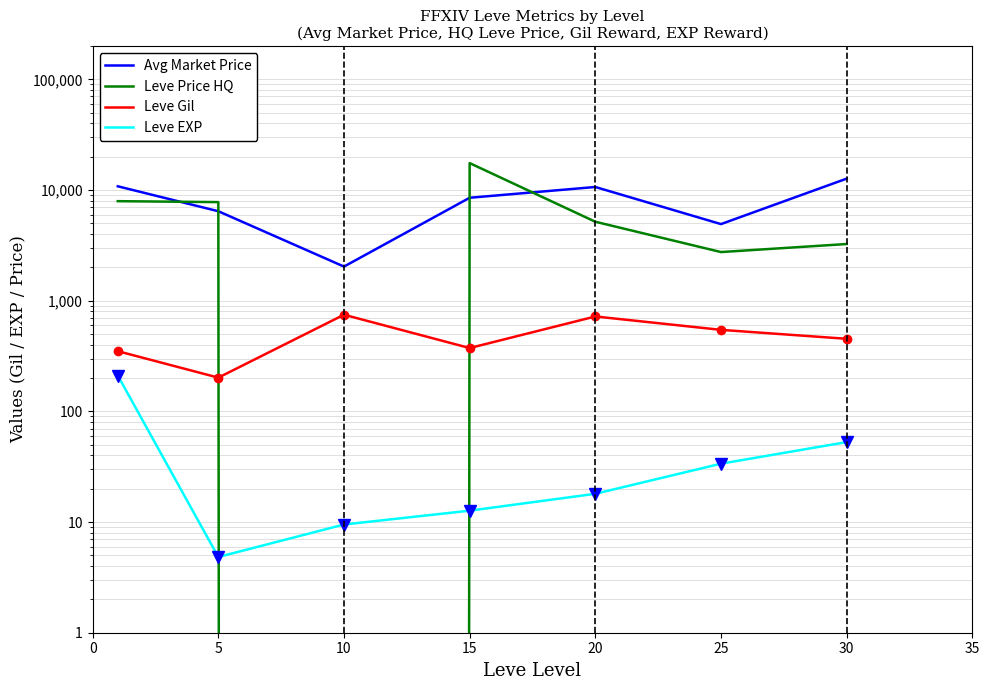

What is the average value of the Leve Price HQ series?

6338.2